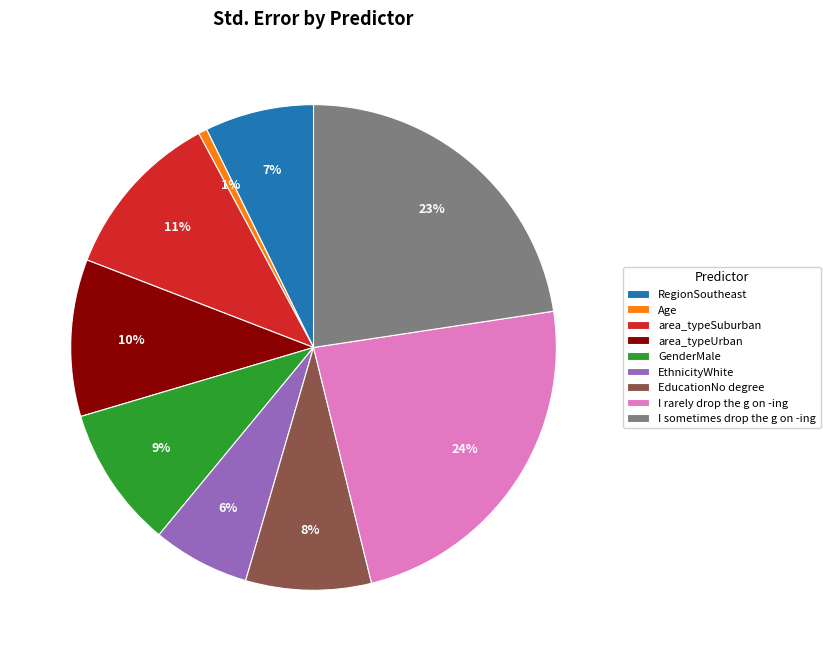

Between EducationNo degree and RegionSoutheast, which is larger?

EducationNo degree